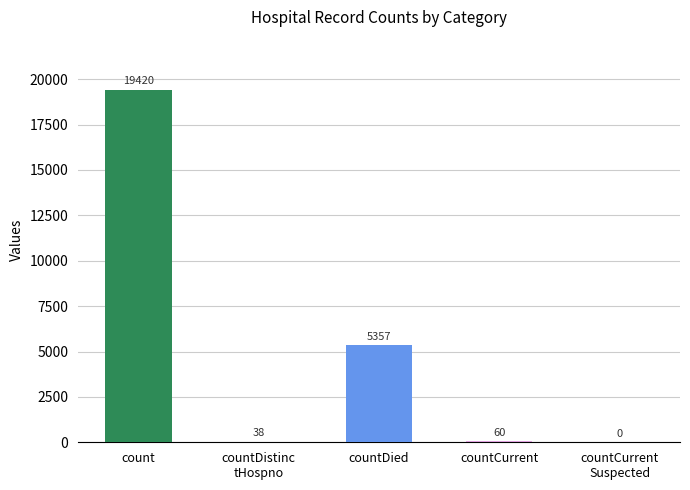

At which label does the data first exceed 60?

count